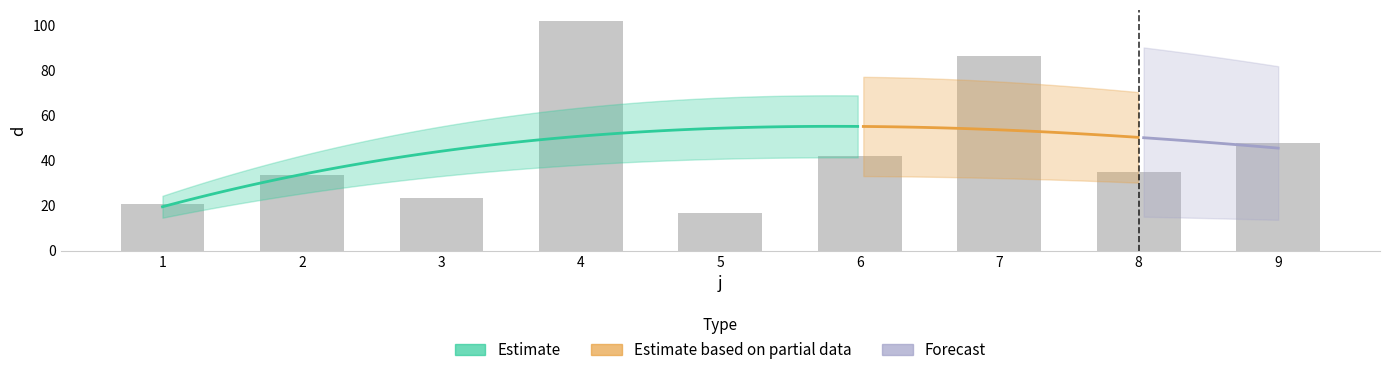

How many values are below 34?

4